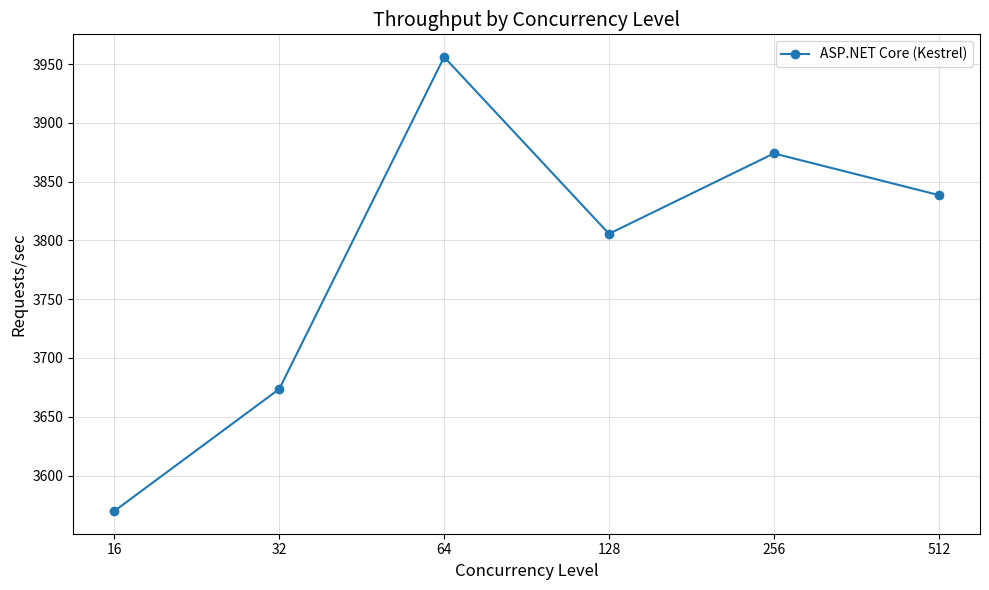

What is the smallest value displayed?

3569.8